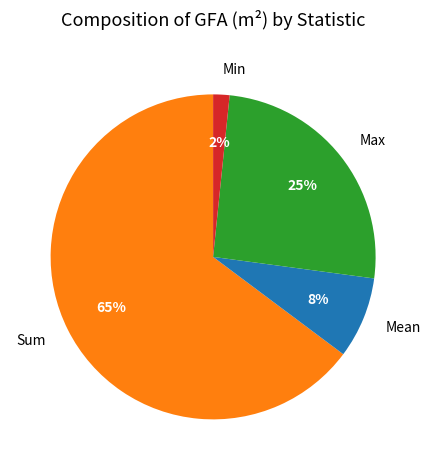

Which category has the smallest portion of the pie?

Min